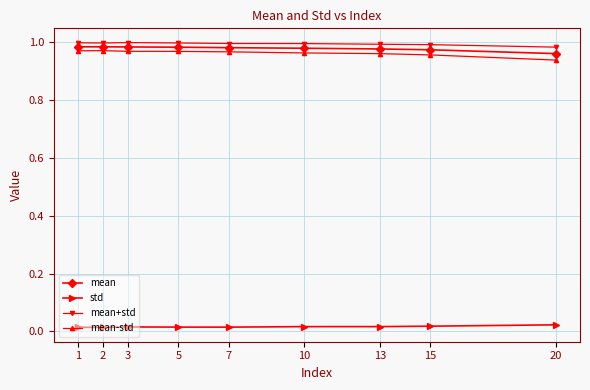

Rank the series at 7 from lowest to highest value.

std, mean-std, mean, mean+std